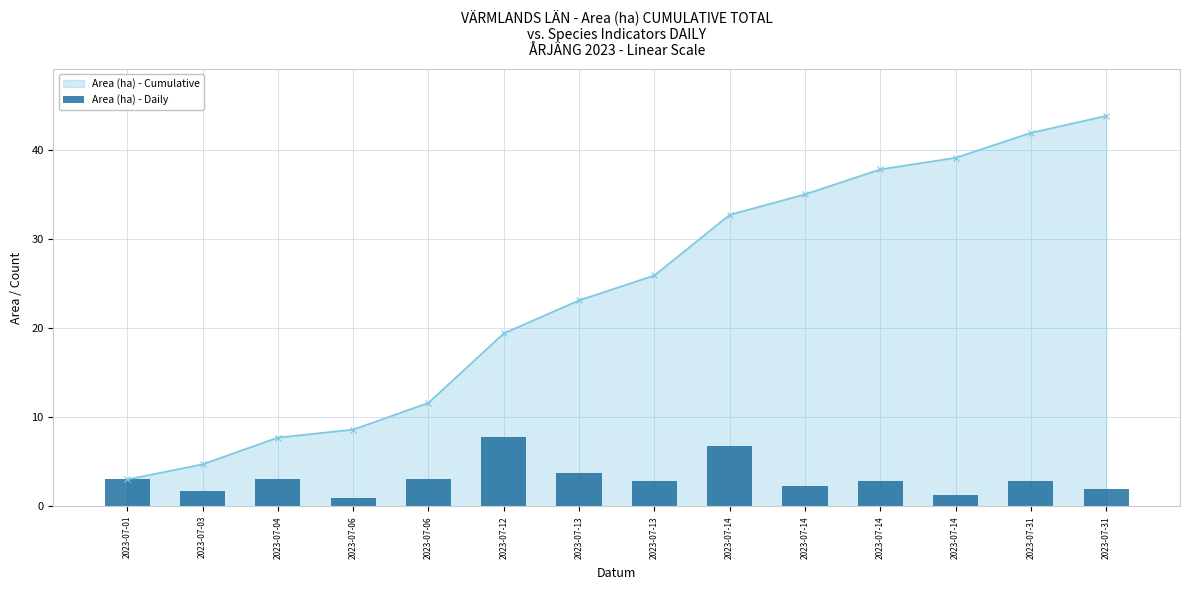

Which has a higher value, 2023-07-06 or 2023-07-14?

2023-07-14